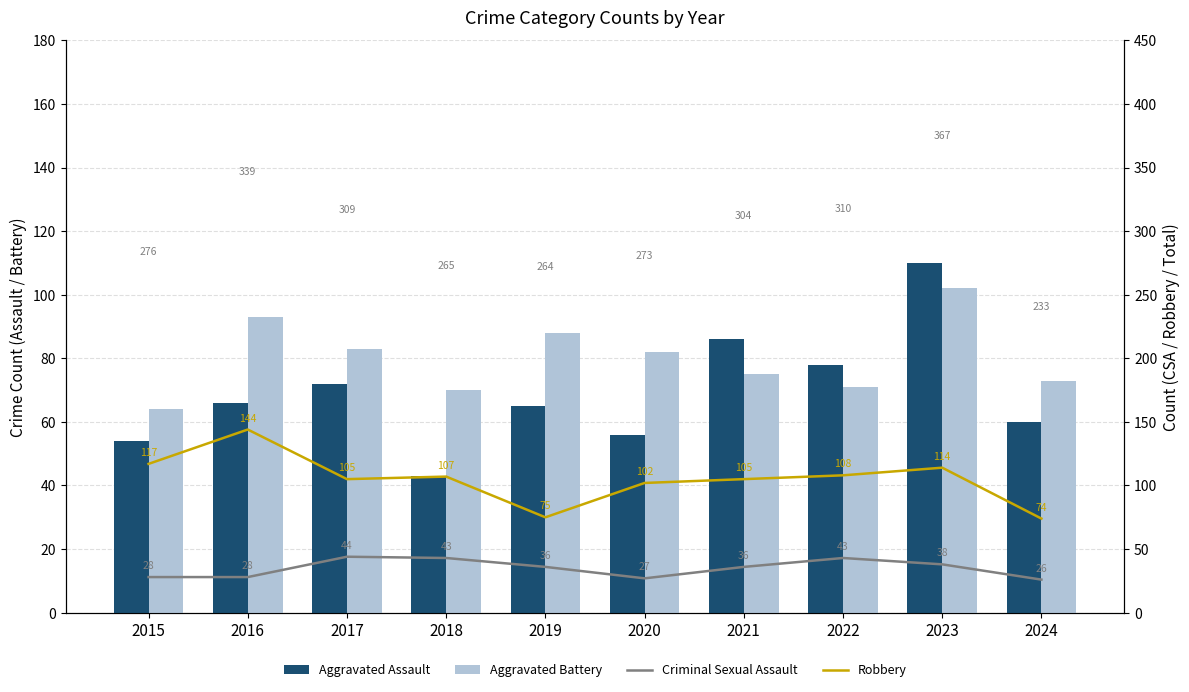

Are the bars grouped side by side (vs. stacked)?

Yes